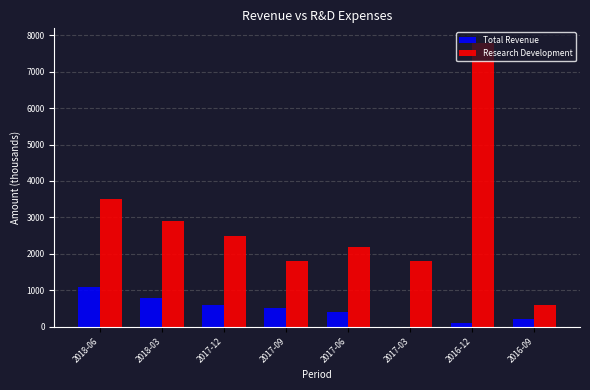

At which label does Research Development reach its peak?

2016-12